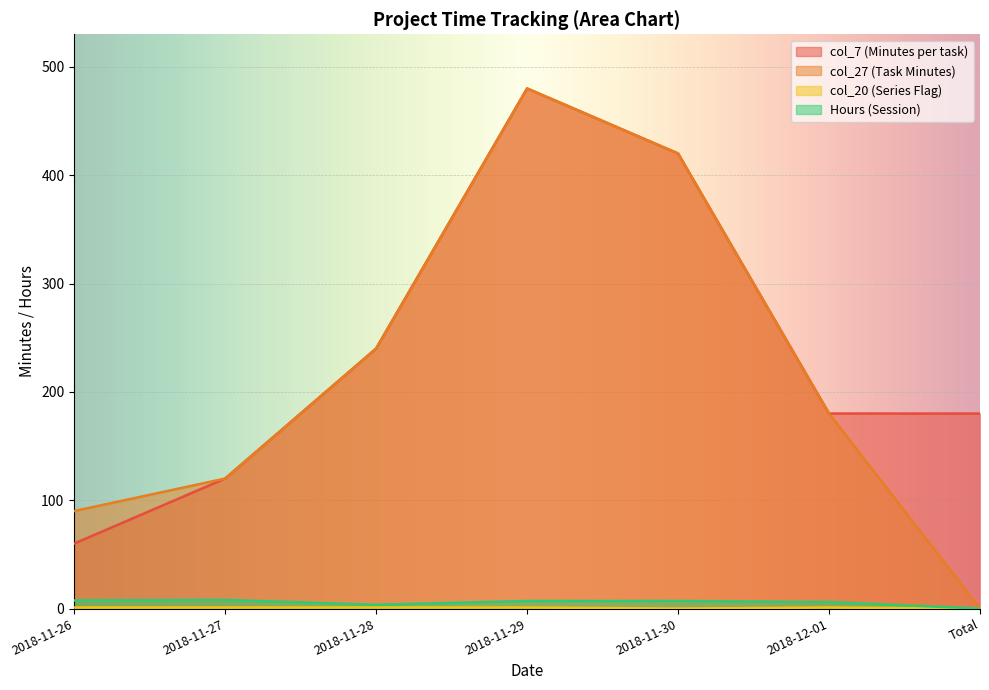

Rank the series at 2018-11-26 from highest to lowest value.

col_27 (Task Minutes), col_7 (Minutes per task), Hours (Session), col_20 (Series Flag)